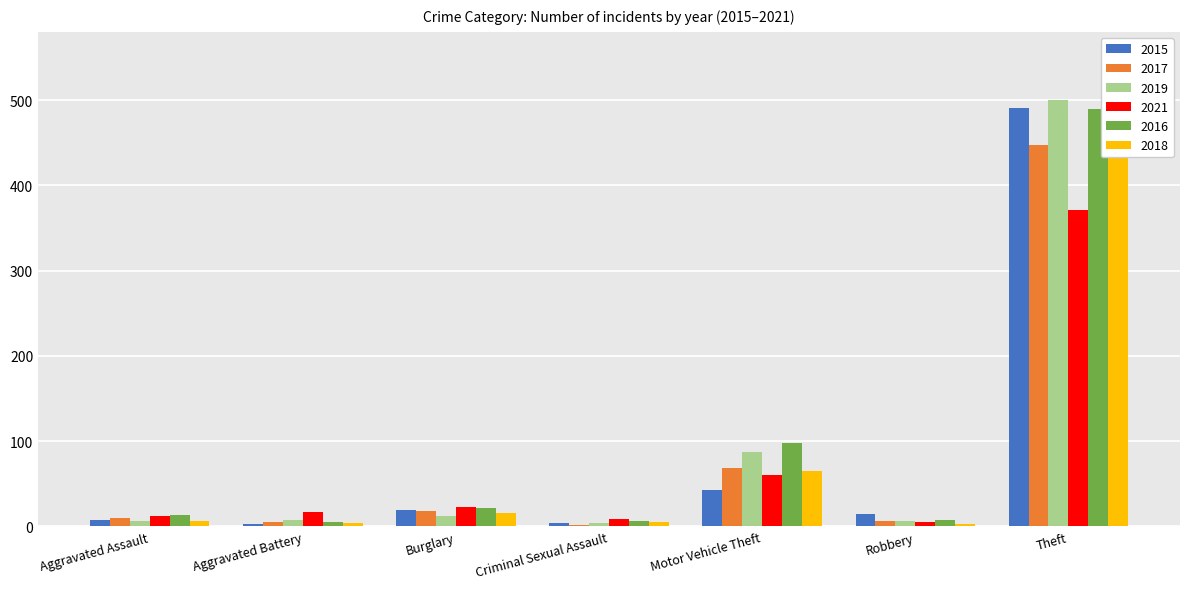

At which label does 2015 first exceed 15?

Burglary